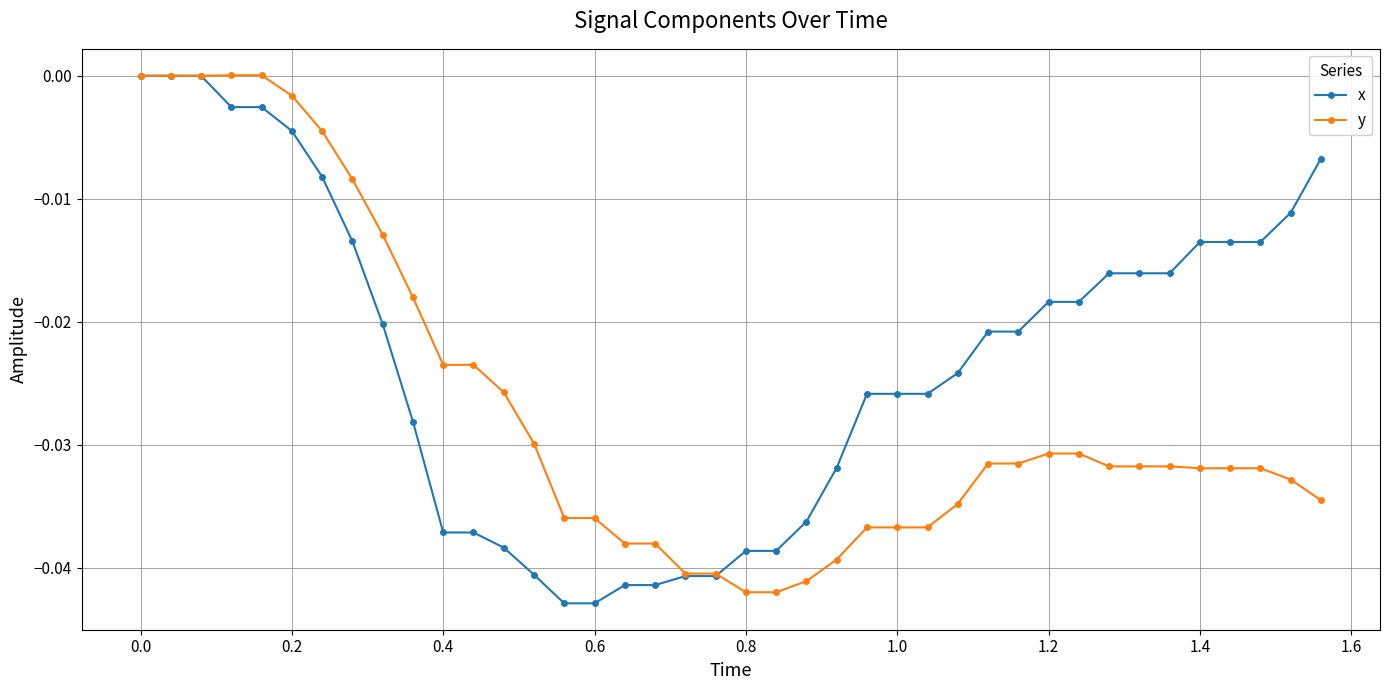

Which series has the largest total across all categories?

x